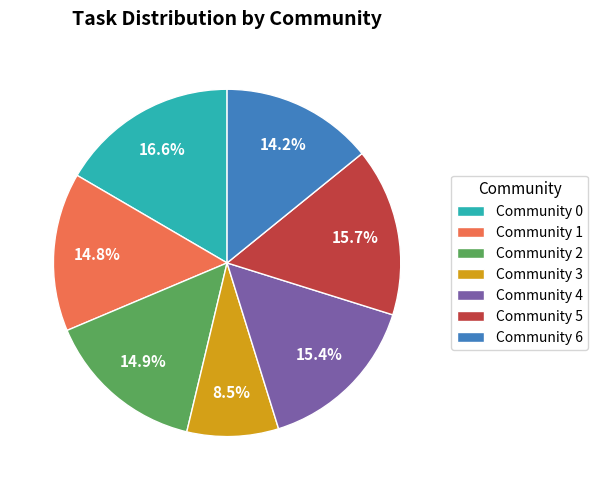

Between Community 5 and Community 0, which is larger?

Community 0